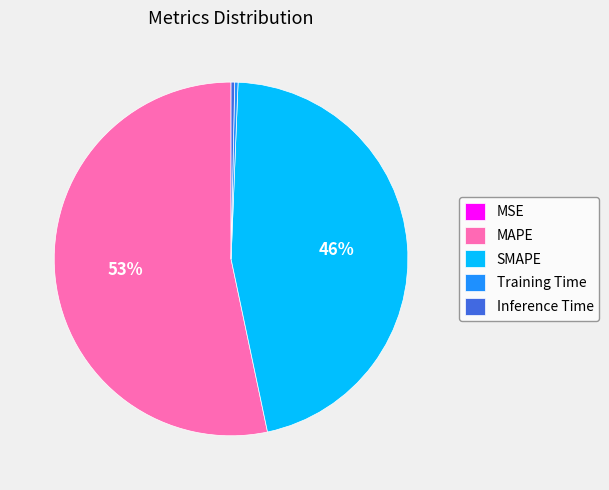

To the nearest percent, what percentage of the pie is SMAPE?

46%